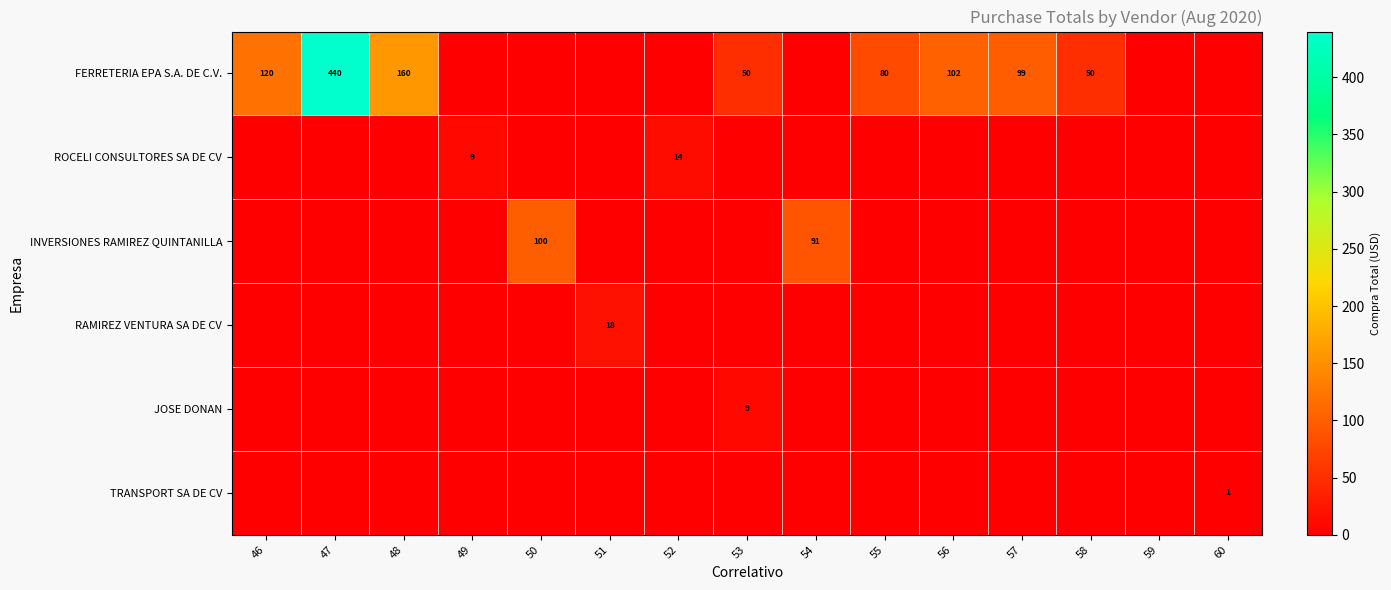

What is the sum of the FERRETERIA EPA S.A. DE C.V. values at 59 and 56?

101.7